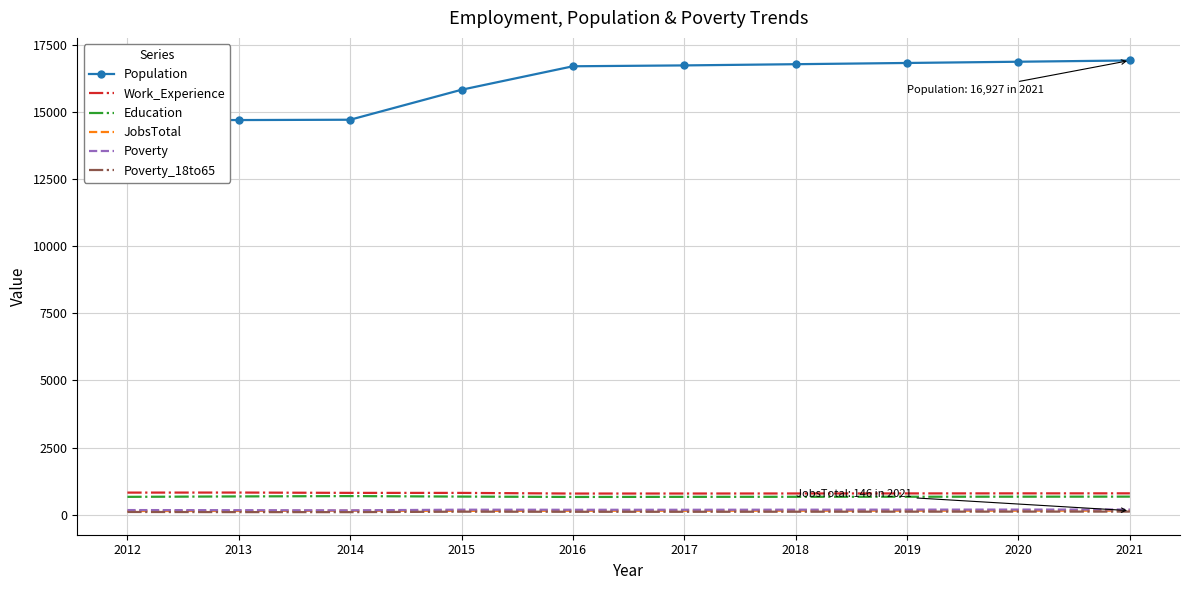

True or false: Population and JobsTotal intersect in this chart.

False